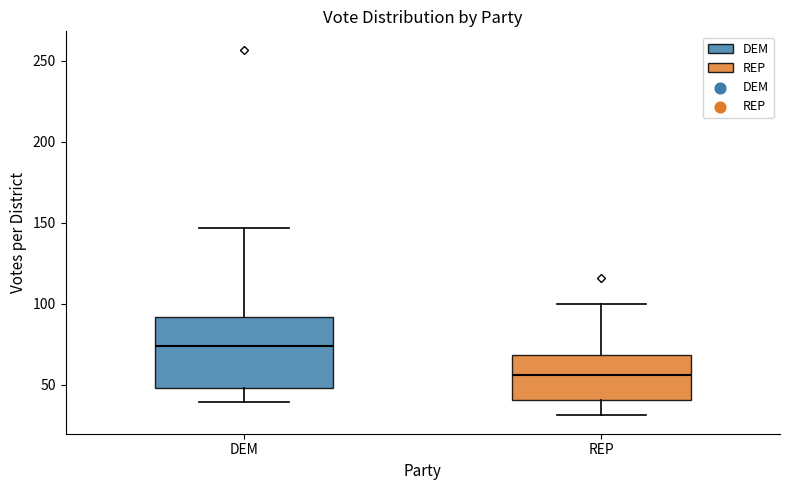

Where does the lower whisker of the box for REP end on the y-axis? The values are not printed on the chart, so give them approximately, as read against the axis.

30